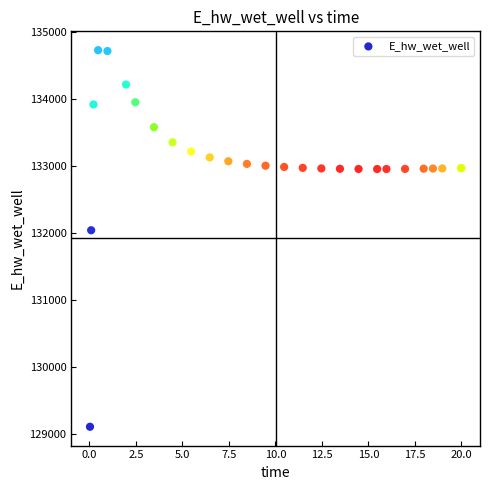

What Y value in the scatter plot is closest to 131922?

132045.4